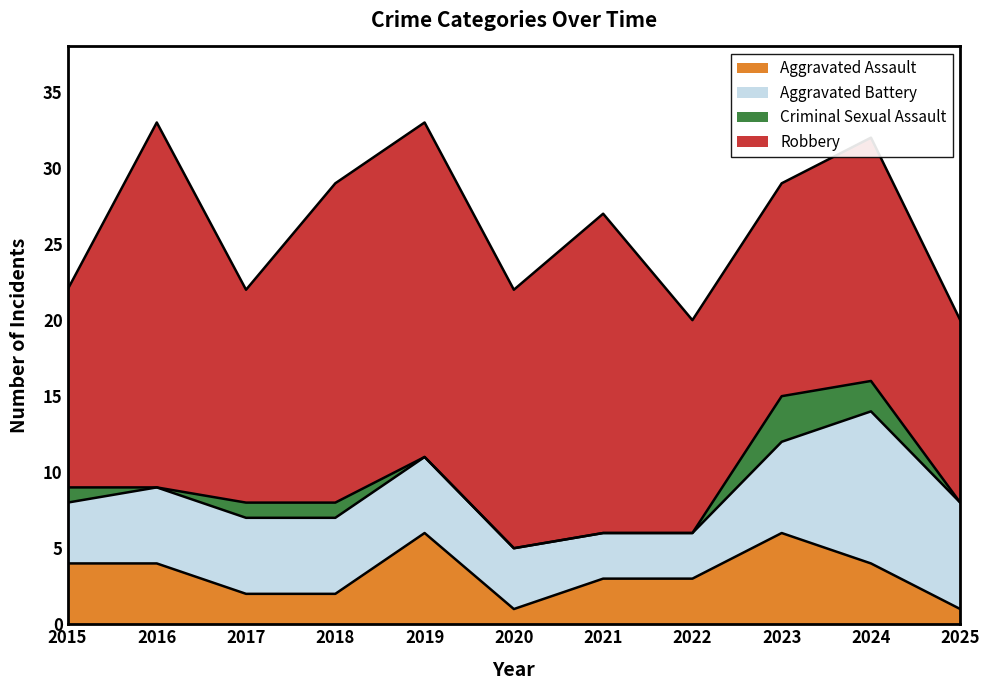

What is the maximum value for Robbery?

24